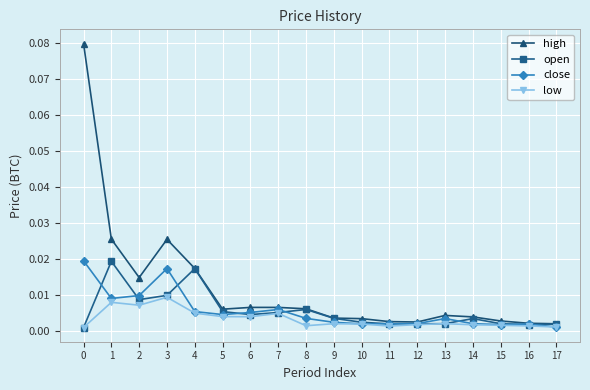

At which category does open reach its first local peak?

1